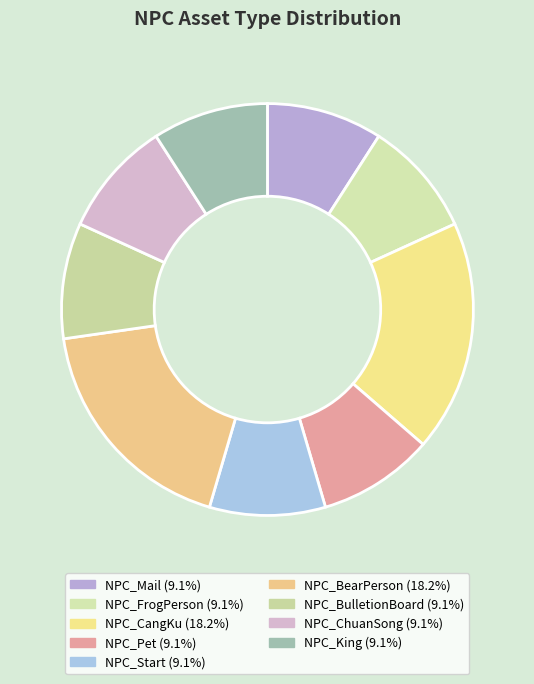

To the nearest percent, what percentage of the pie is NPC_Mail?

9%